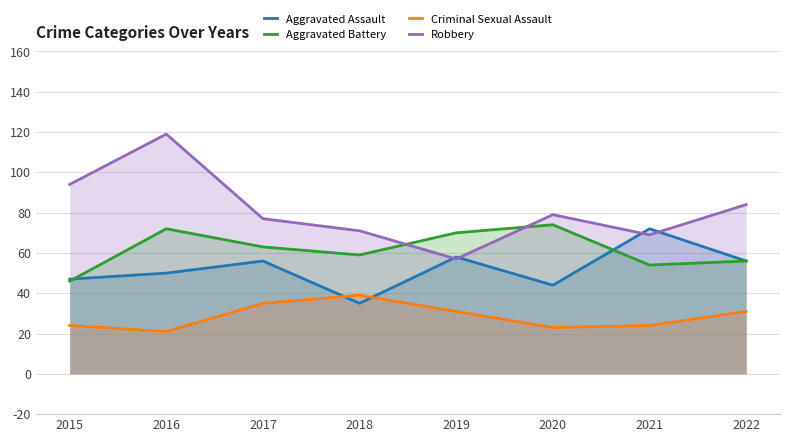

What is the sum of all Aggravated Assault values?

418